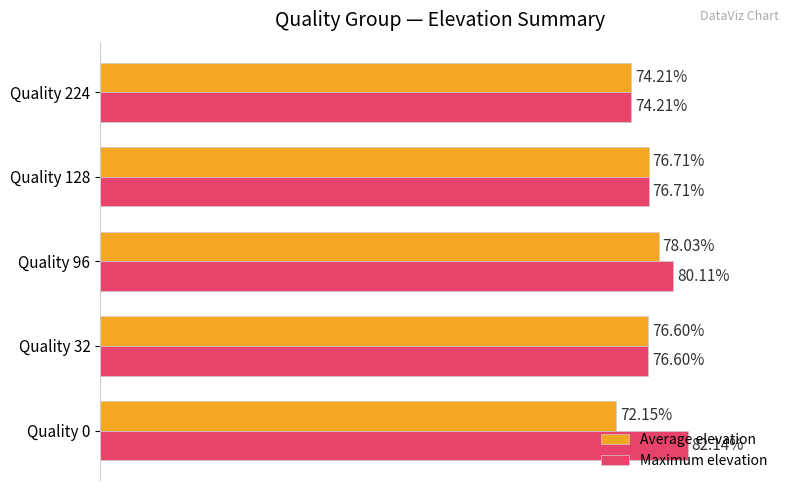

List the series in order of their peak value, highest first.

Maximum elevation, Average elevation